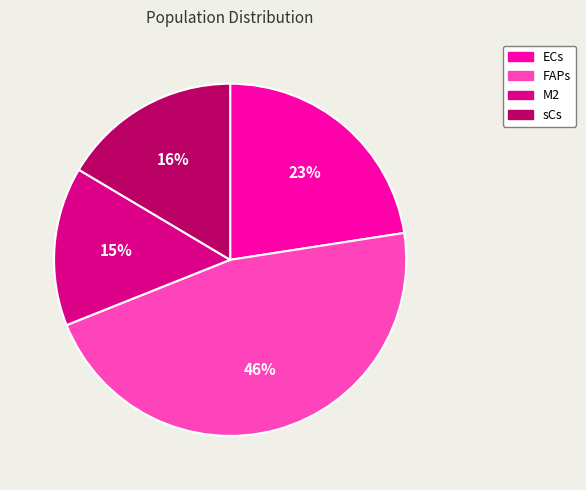

Combined, do sCs and FAPs account for over 50%?

Yes